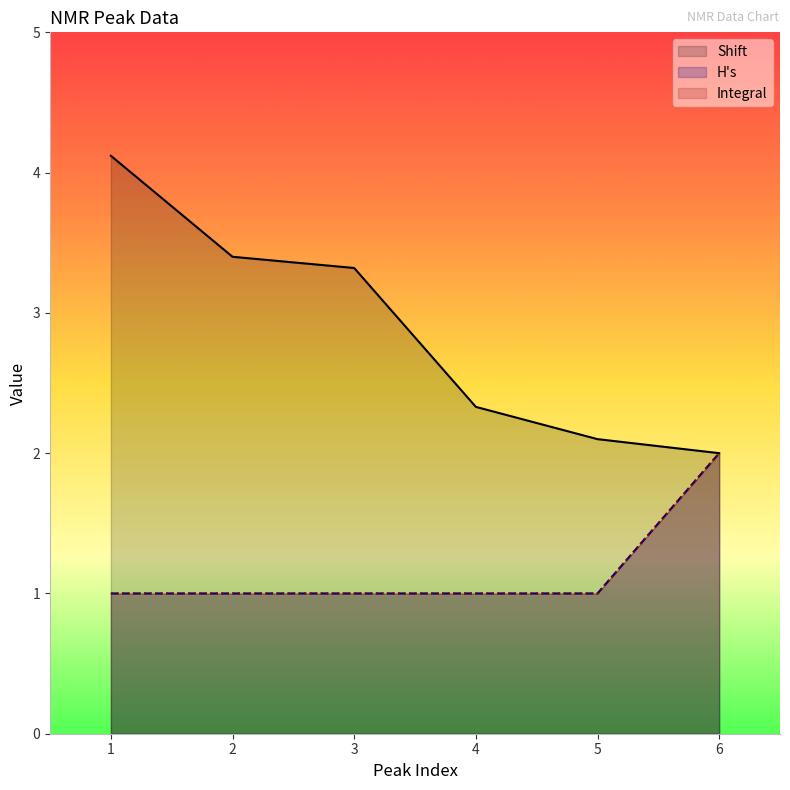

How many data points in Shift are above 3?

3